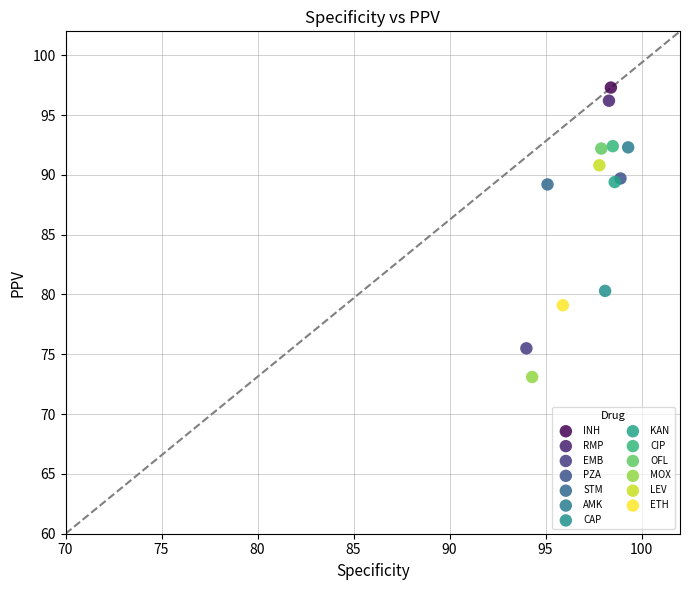

What are all the series names shown in the legend?

INH, RMP, EMB, PZA, STM, AMK, CAP, KAN, CIP, OFL, MOX, LEV, ETH